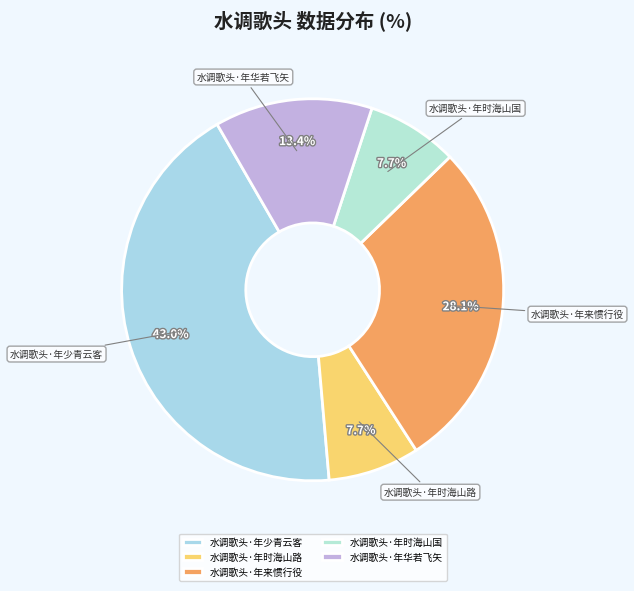

Which category has the biggest portion of the pie?

水调歌头·年少青云客